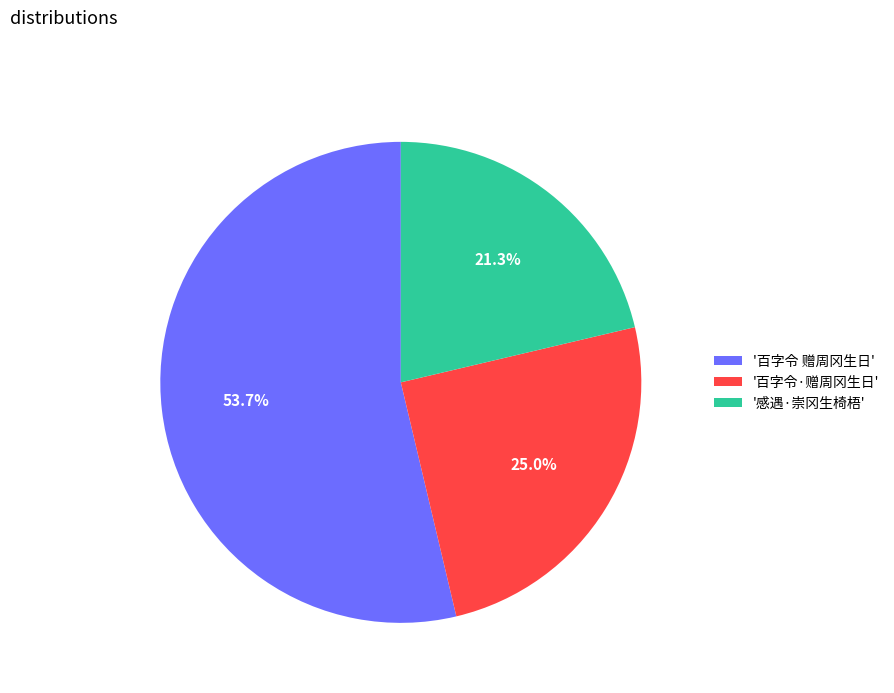

What percentage is NOT represented by '感遇·崇冈生椅梧'?

78.7%